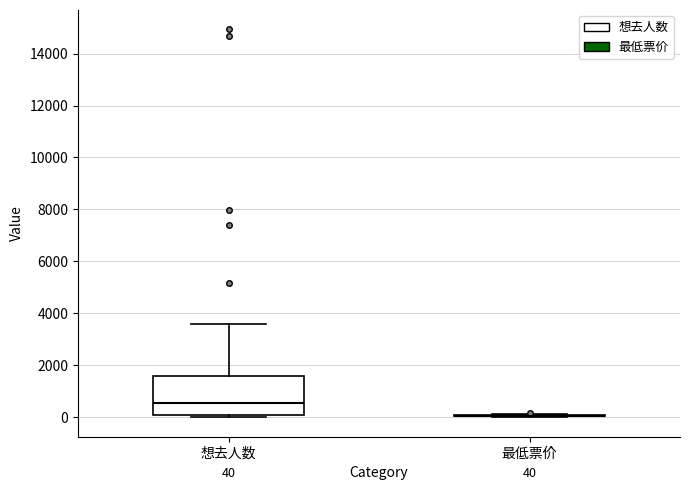

Comparing the boxes themselves (not the whiskers), which one is the tallest?

想去人数